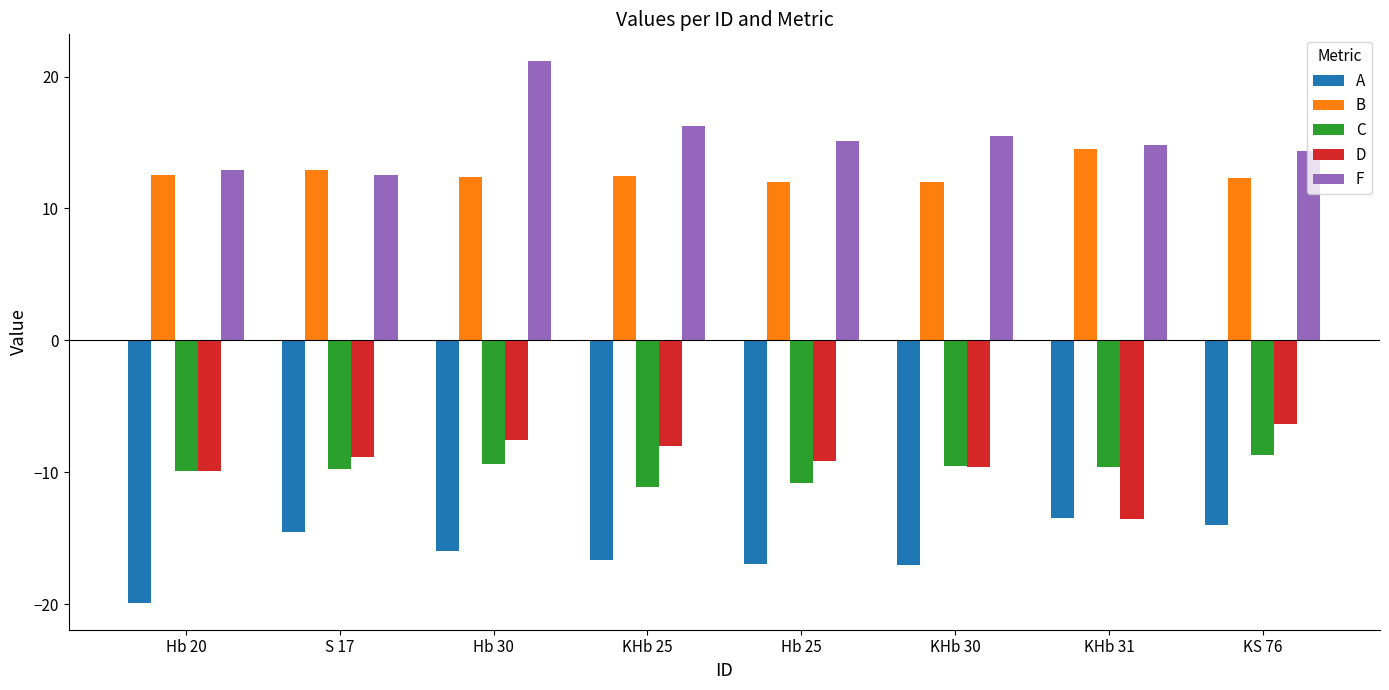

How many bars are there in total?

40